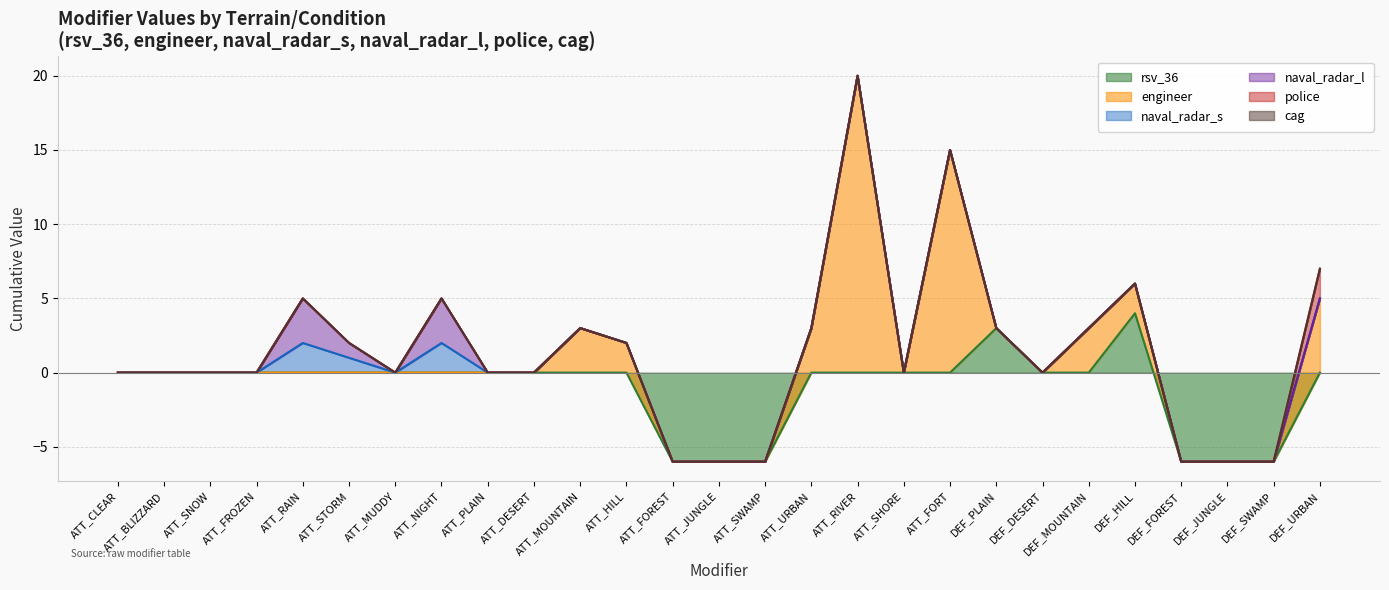

Rank the series at DEF_FOREST from highest to lowest value.

engineer, naval_radar_s, naval_radar_l, police, cag, rsv_36